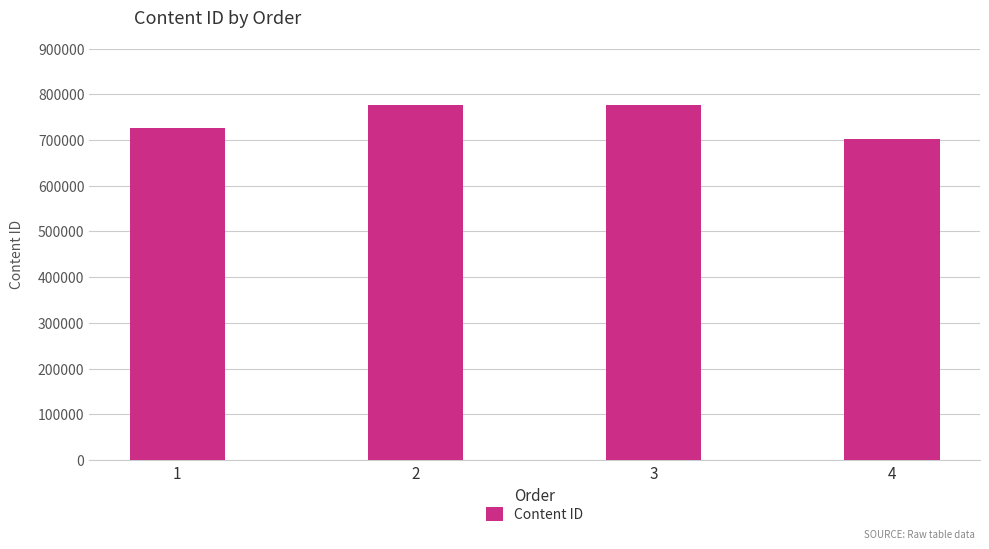

What is the value of the 2nd bar from the left?

777243